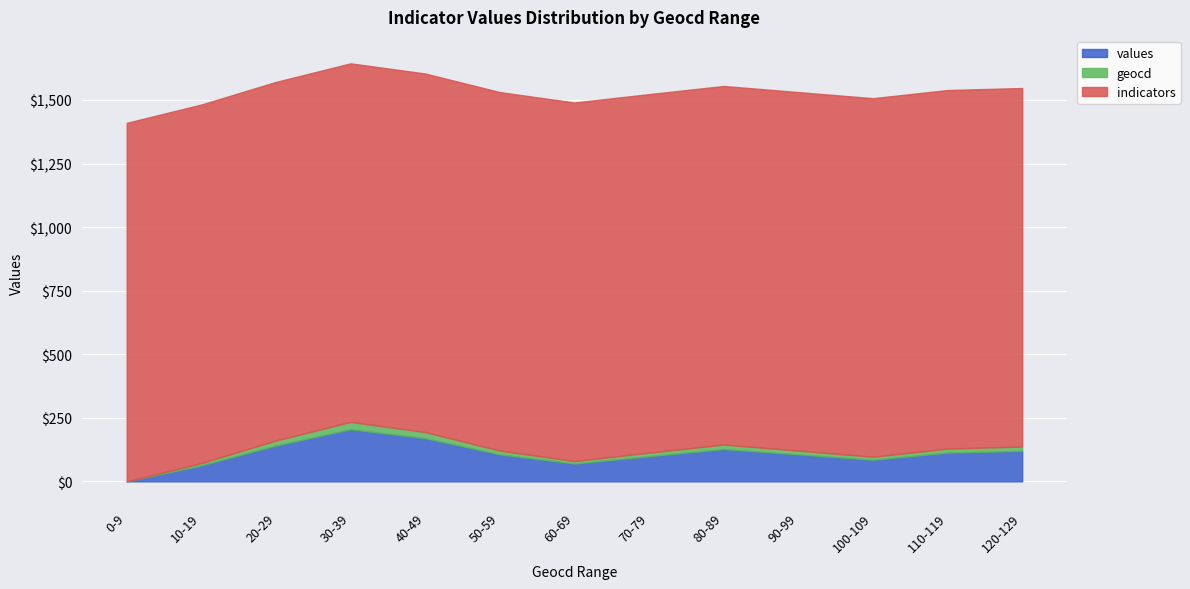

What is the total value across all series at 0-9?

1410